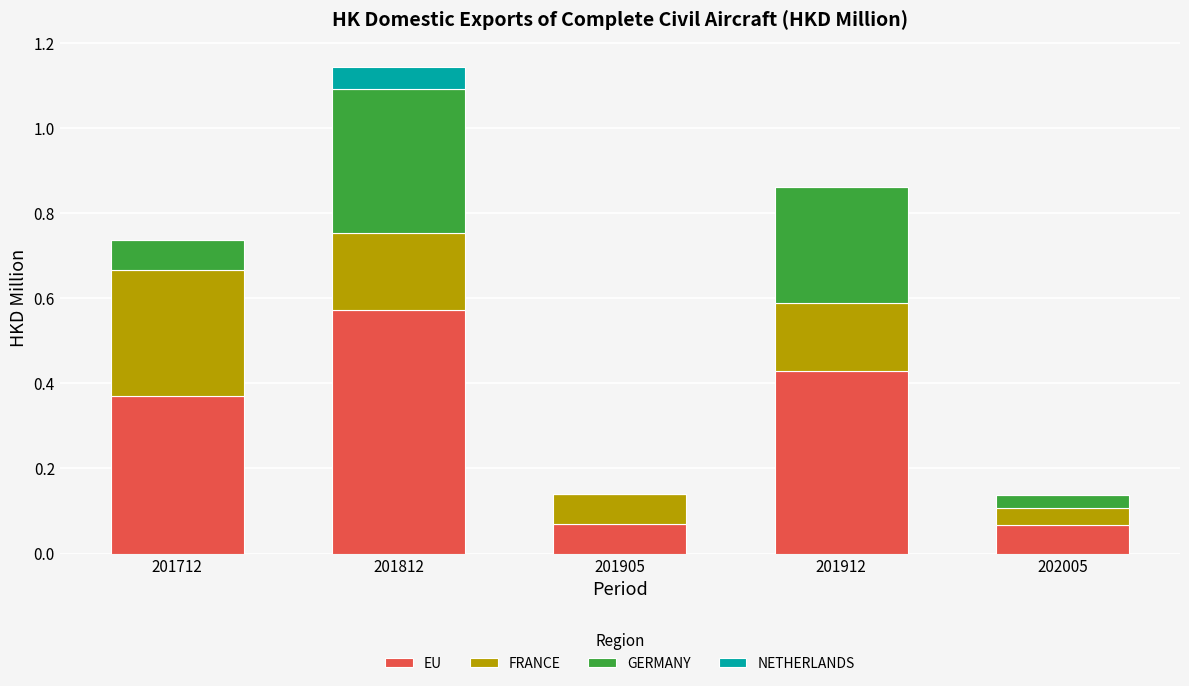

At which category is the sum across all series the highest?

201812